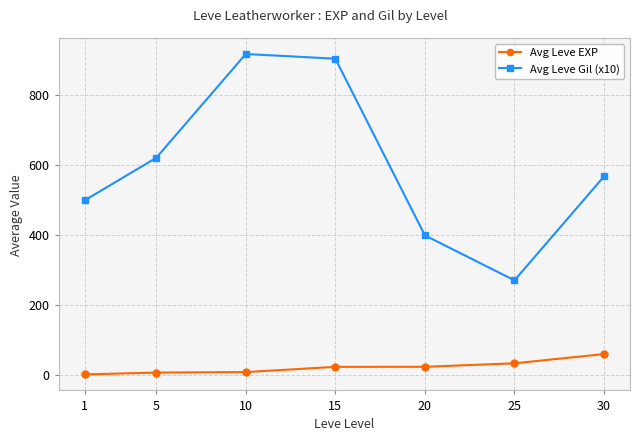

True or false: Avg Leve Gil (x10) has a value of 903.3 at 15.

True